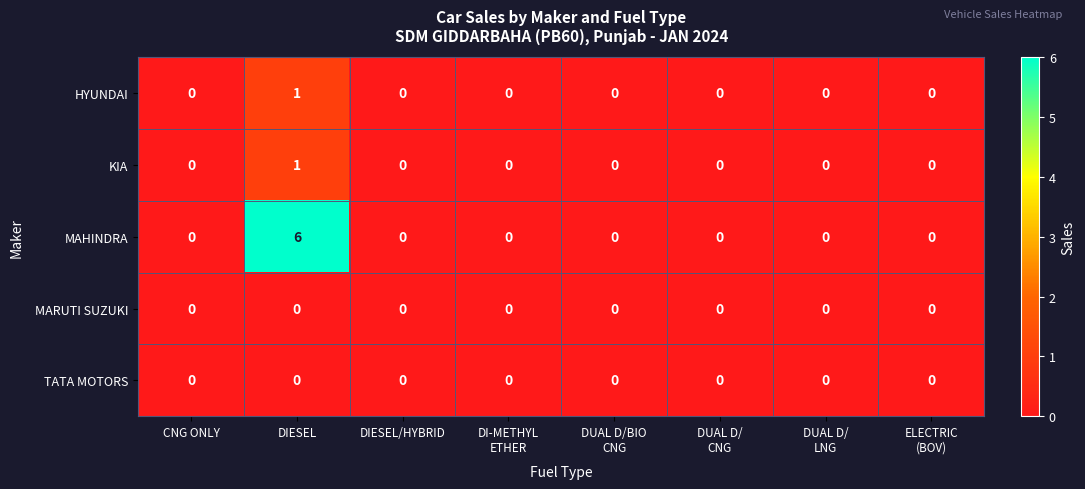

Is it true that MAHINDRA equals 6 at DIESEL?

True